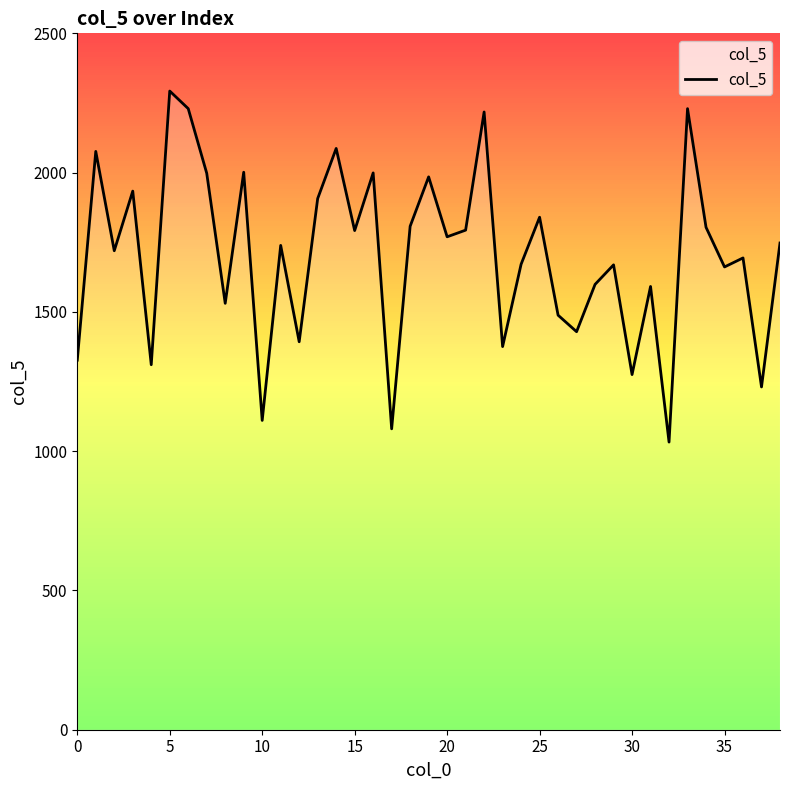

How many lines are shown in the chart?

1